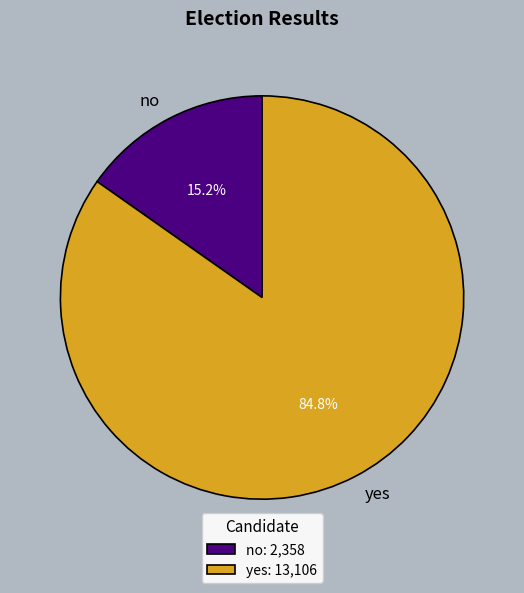

Combined, what portion of the pie is no and yes?

100.0%